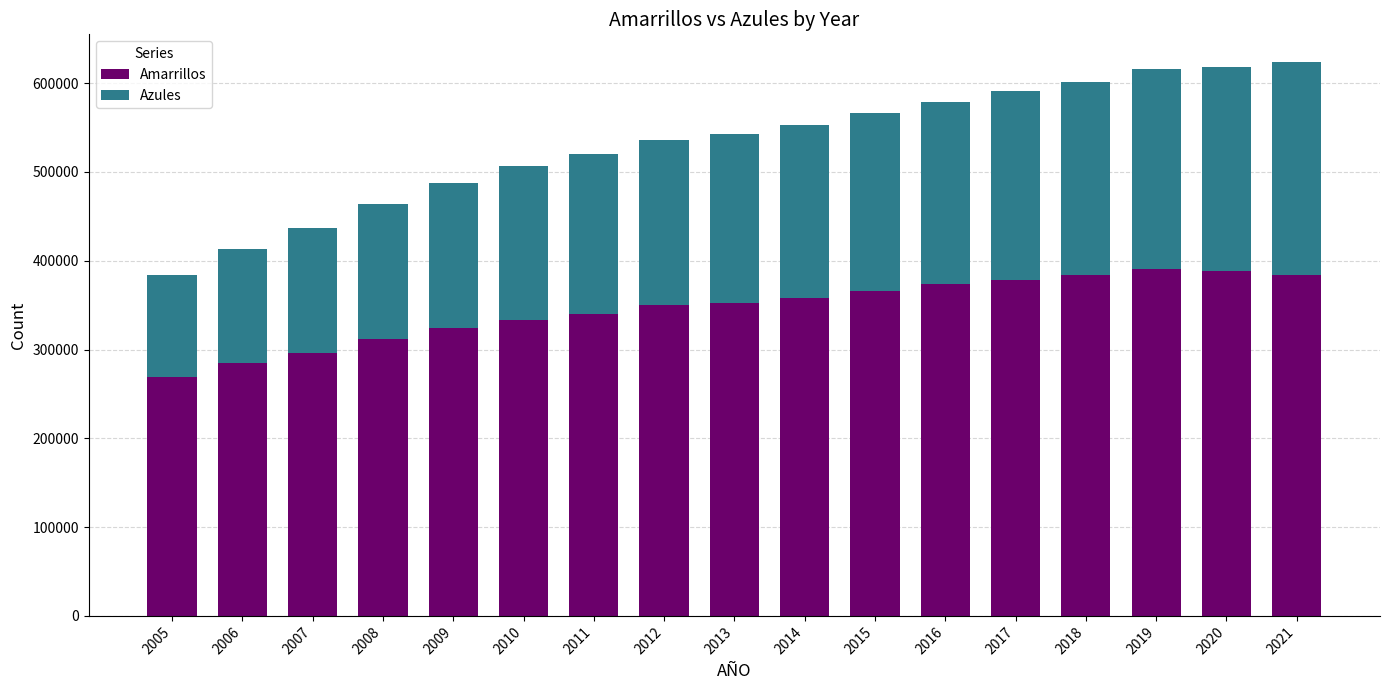

What is the sum of the Amarrillos values at 2016 and 2007?

669884